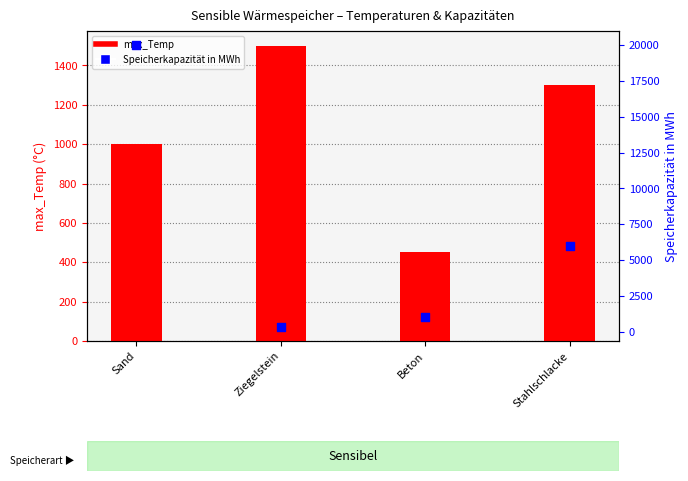

Which series reaches the minimum Y coordinate?

Speicherkapazität in MWh